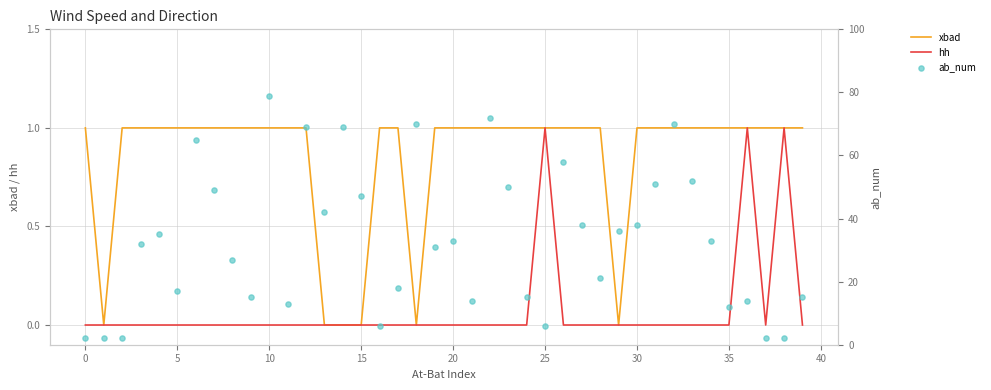

True or false: hh has a value of 0 at 5.

True